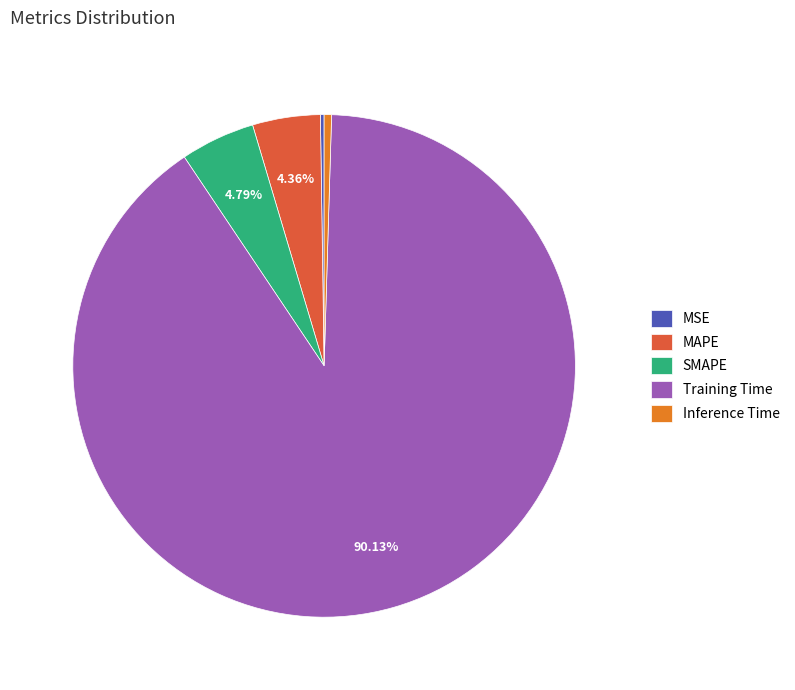

What is the largest slice in the pie chart?

Training Time